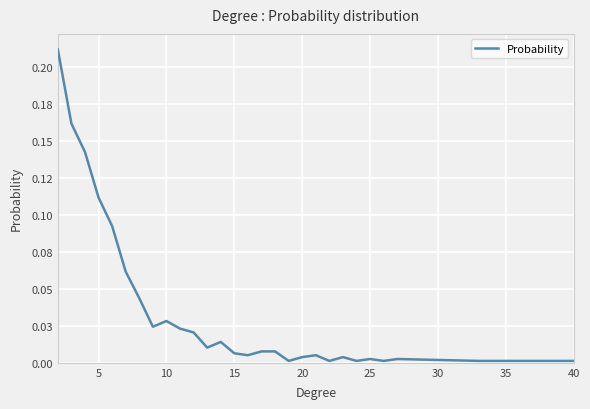

Does the chart have visible grid lines?

Yes